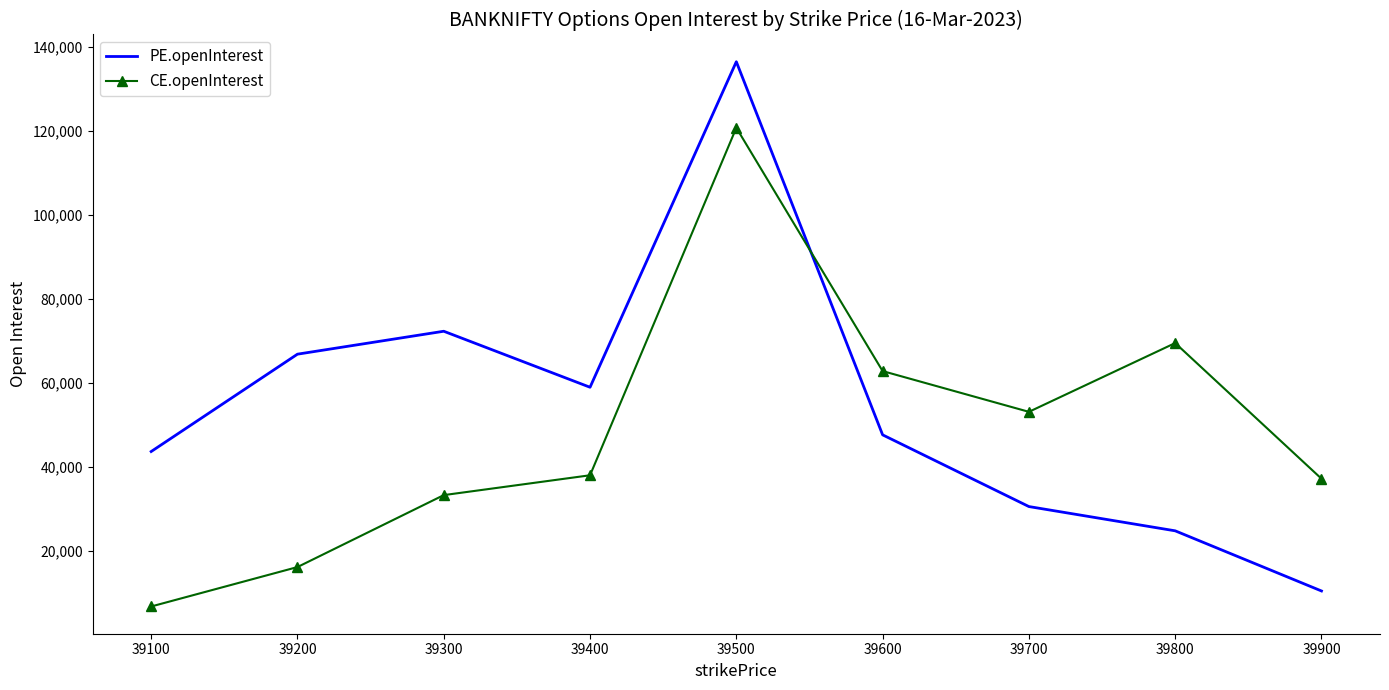

Which series ends up on top after the final intersection of CE.openInterest and PE.openInterest?

CE.openInterest